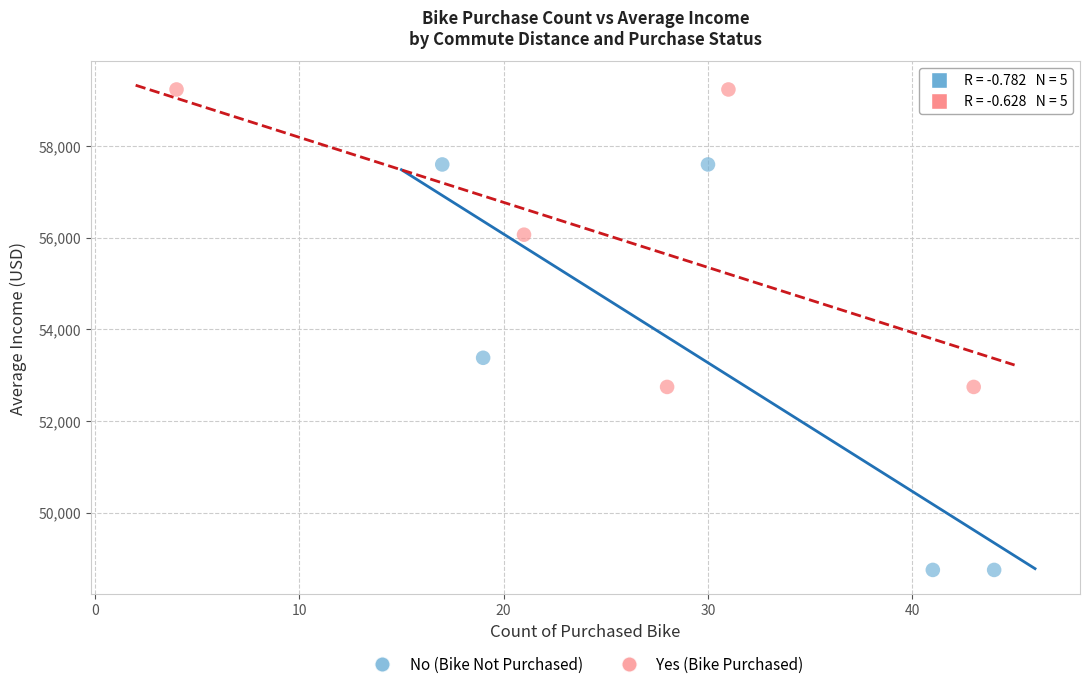

Which series has the widest spread of Y values?

No (Bike Not Purchased)